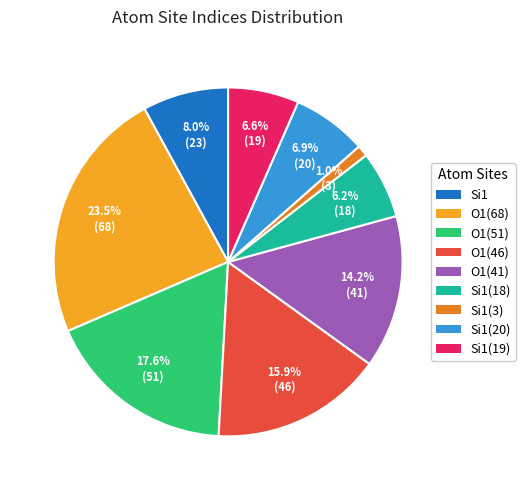

Count the number of slices in the pie.

9